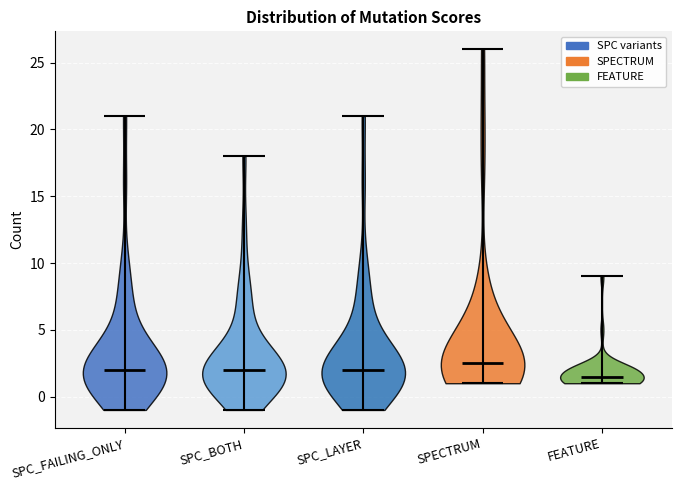

Reading left to right, read every violin against the y-axis: where its median line is, and the lowest and highest points it reaches. The values are not printed on the chart, so give them approximately, as read against the axis.

SPC_FAILING_ONLY: median line 2.0, lowest point -1.0, highest point 21.0
SPC_BOTH: median line 2.0, lowest point -1.0, highest point 18.0
SPC_LAYER: median line 2.0, lowest point -1.0, highest point 21.0
SPECTRUM: median line 2.5, lowest point 1.0, highest point 26.0
FEATURE: median line 1.5, lowest point 1.0, highest point 9.0